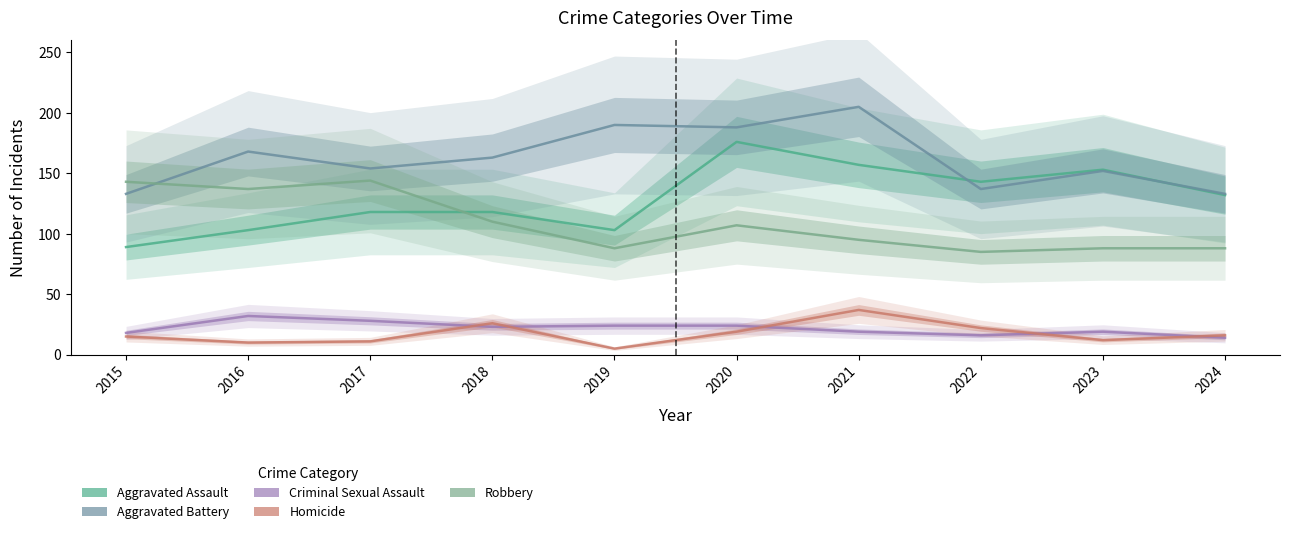

True or false: Robbery has a value of 21 at 2023.

False